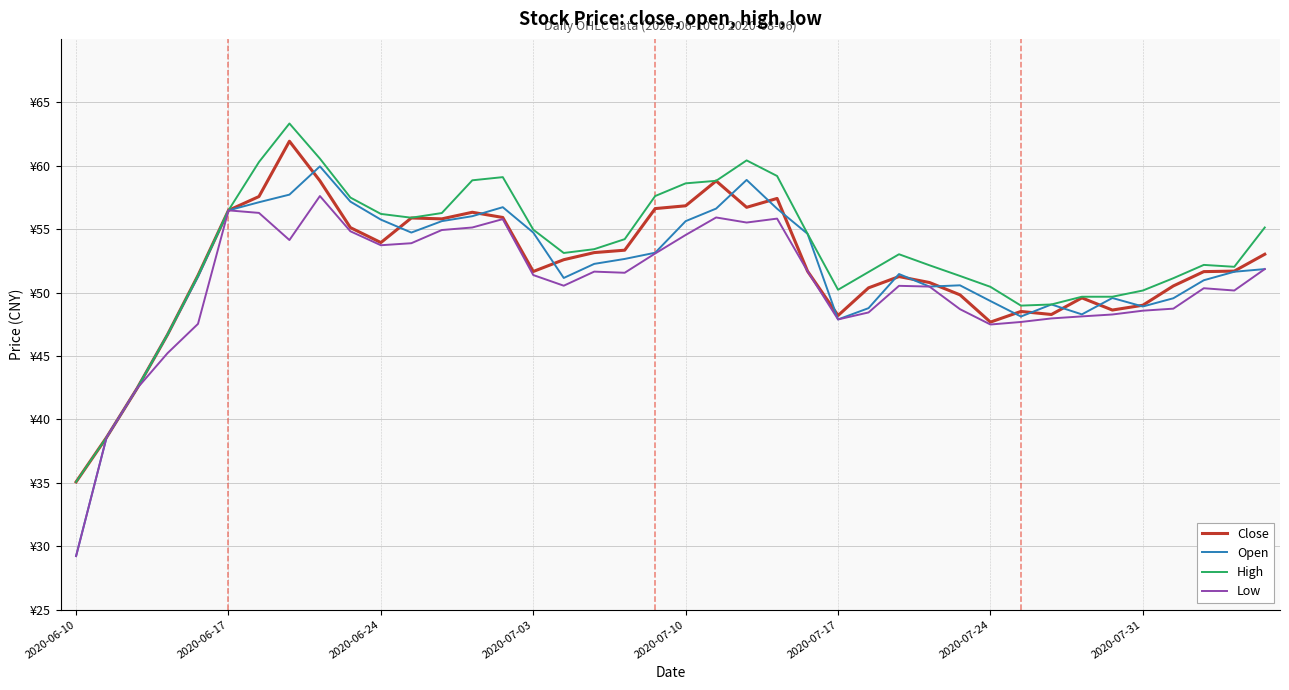

Is this an area chart (filled region under the line)?

No